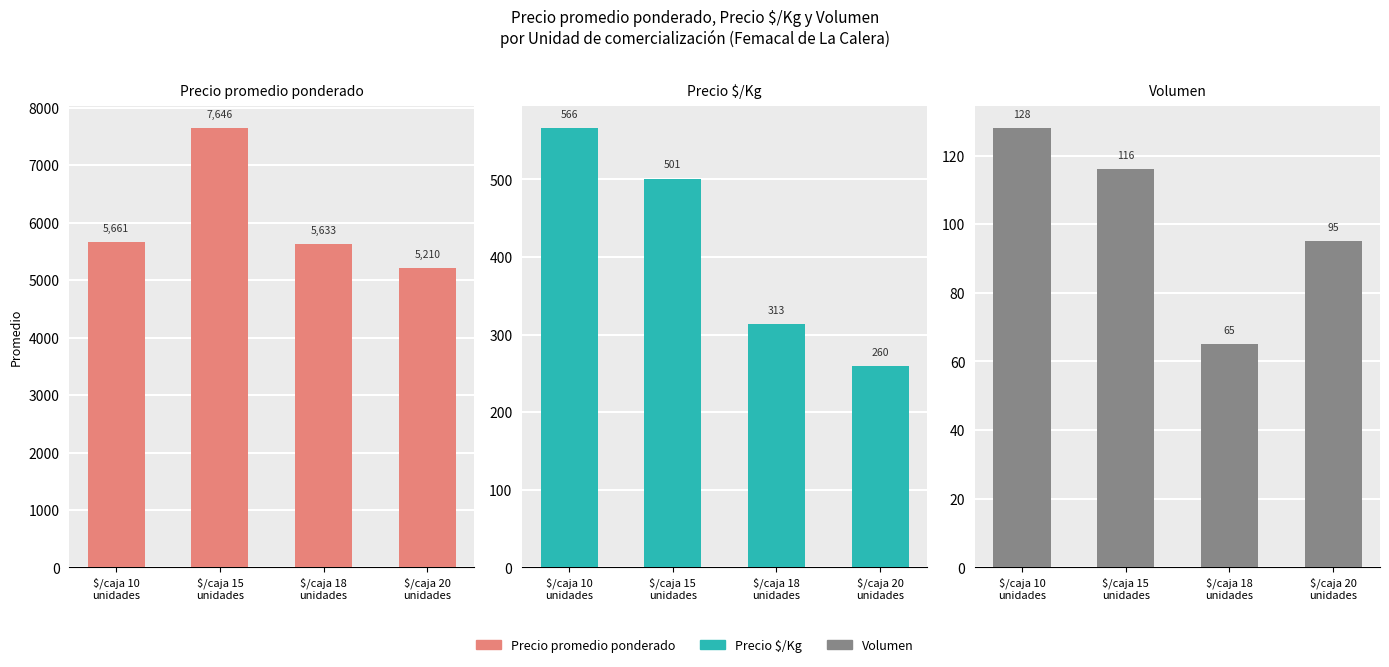

What is the average value of the Precio $/Kg series?

410